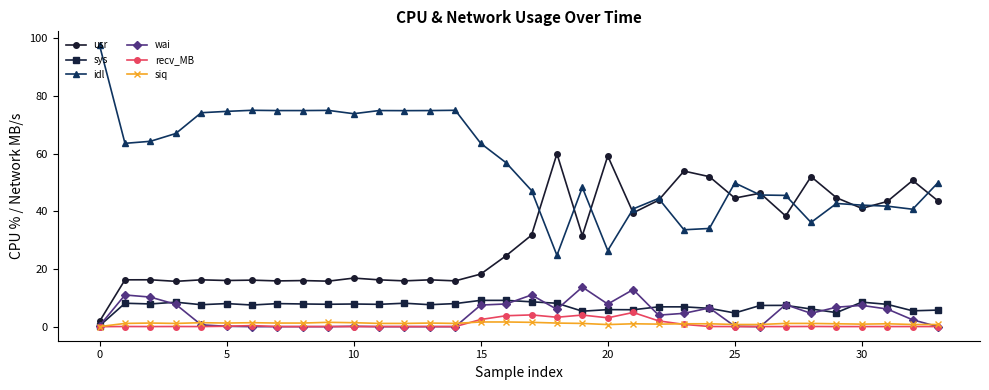

Which series has the largest total across all categories?

idl